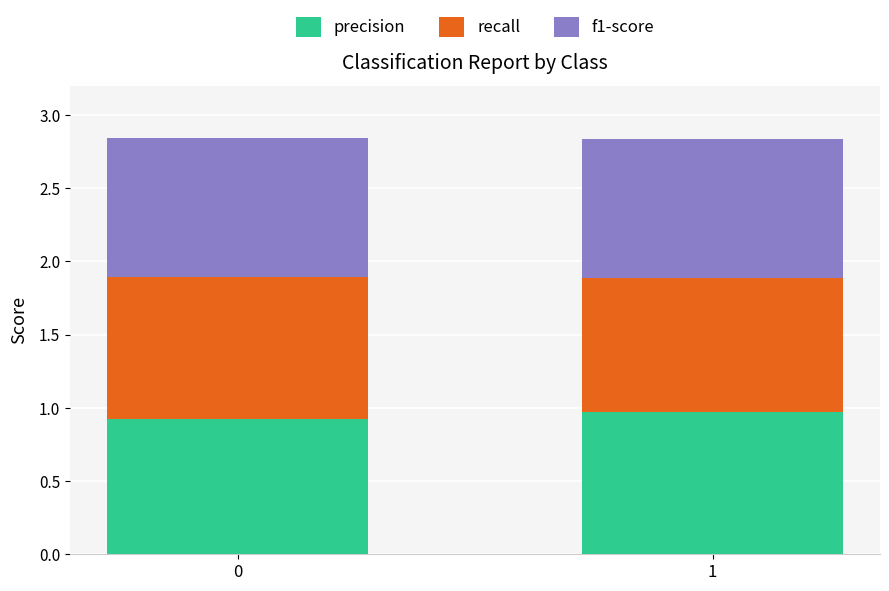

List the labels in order of precision value, largest first.

1, 0